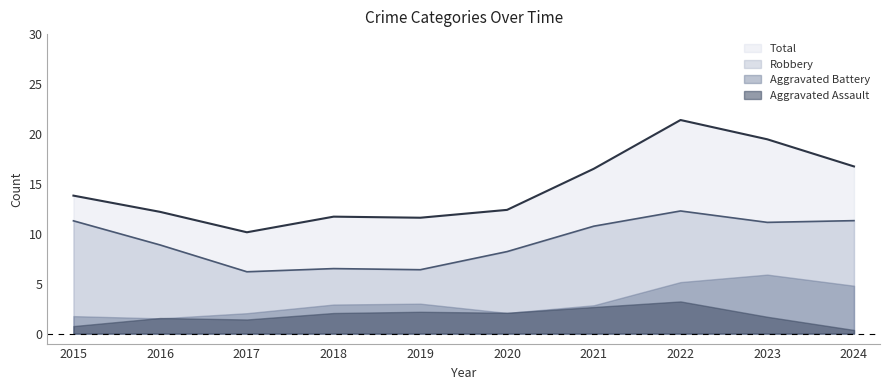

How many interior local valleys does the Total series have?

2